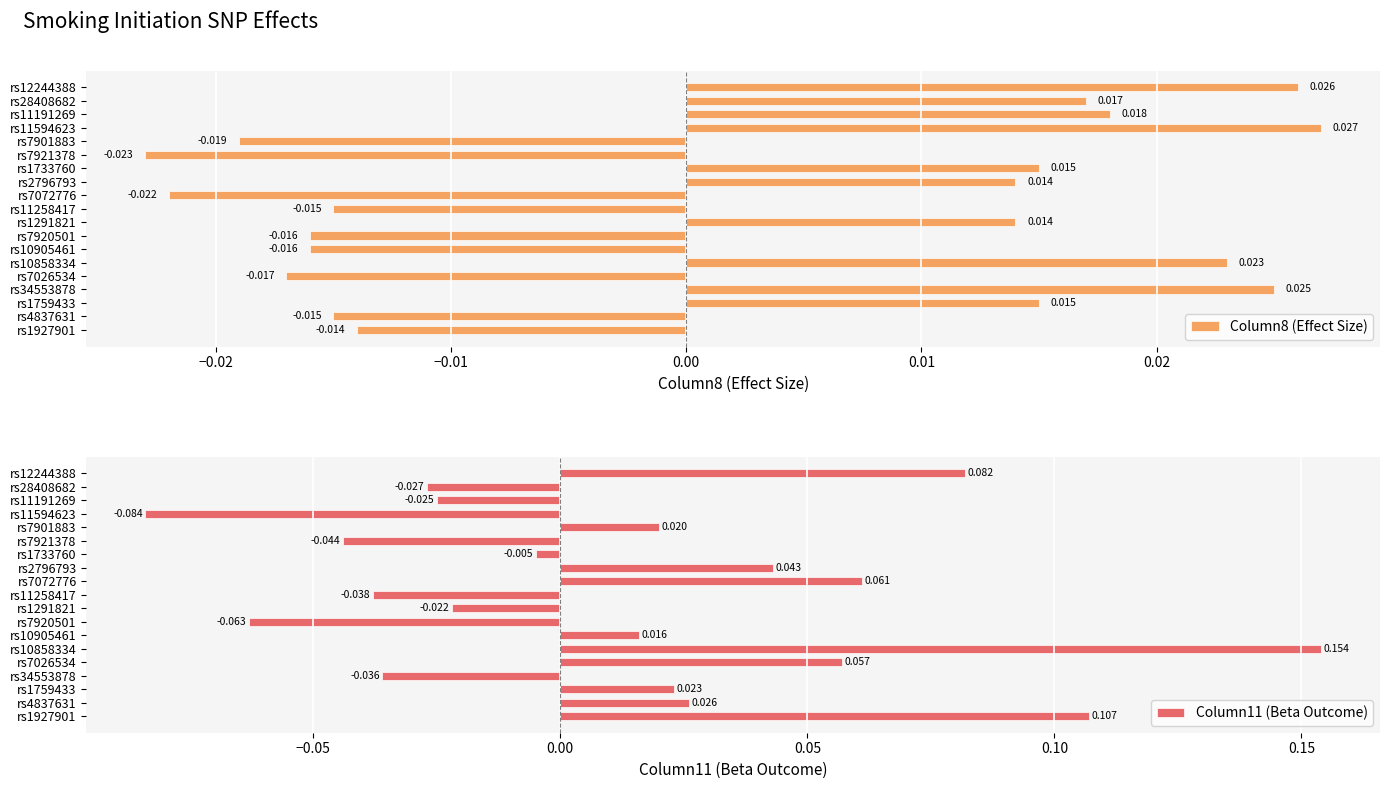

Rank the series at rs11594623 from highest to lowest value.

Column8 (Effect Size), Column11 (Beta Outcome)